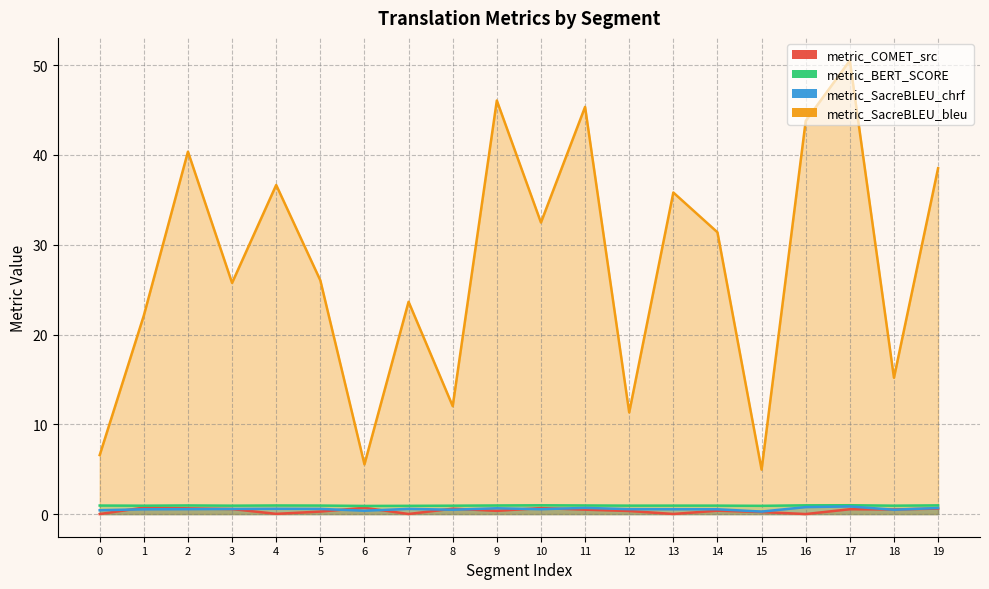

What is the greatest value displayed?

50.5